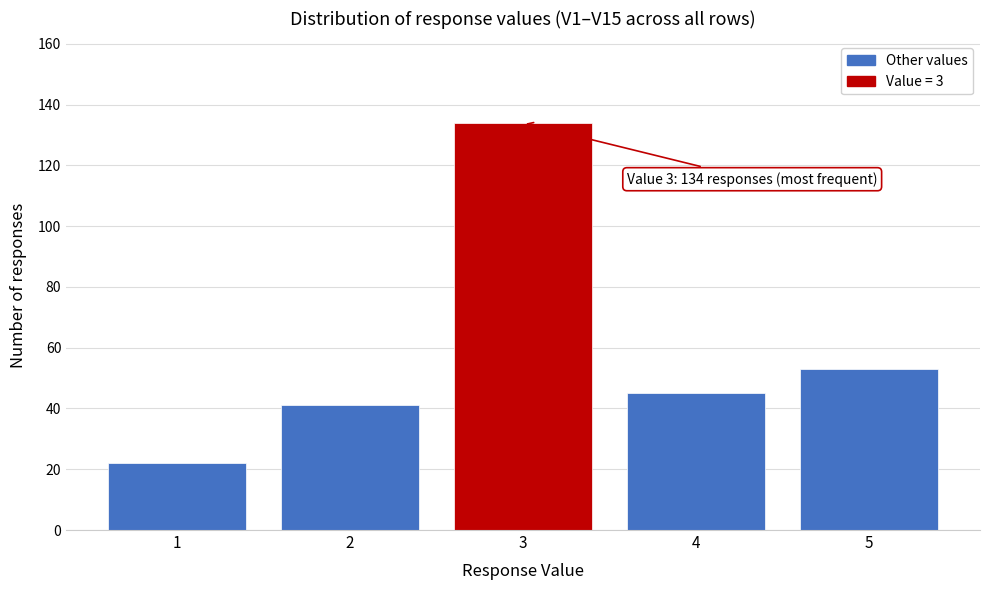

Over which range of the x-axis is the bar tallest?

2.5 to 3.5